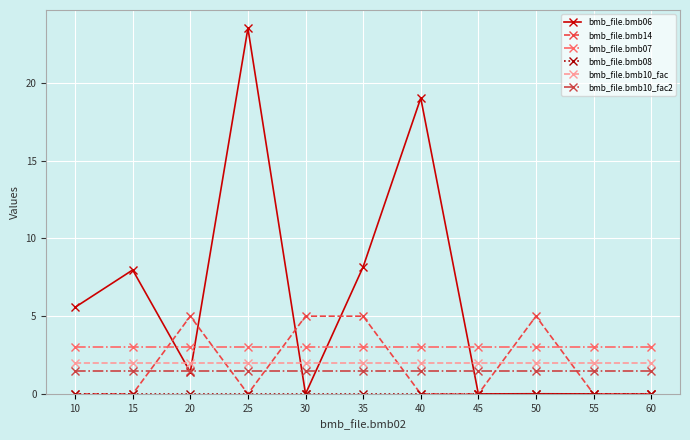

What is the greatest value displayed?

23.5